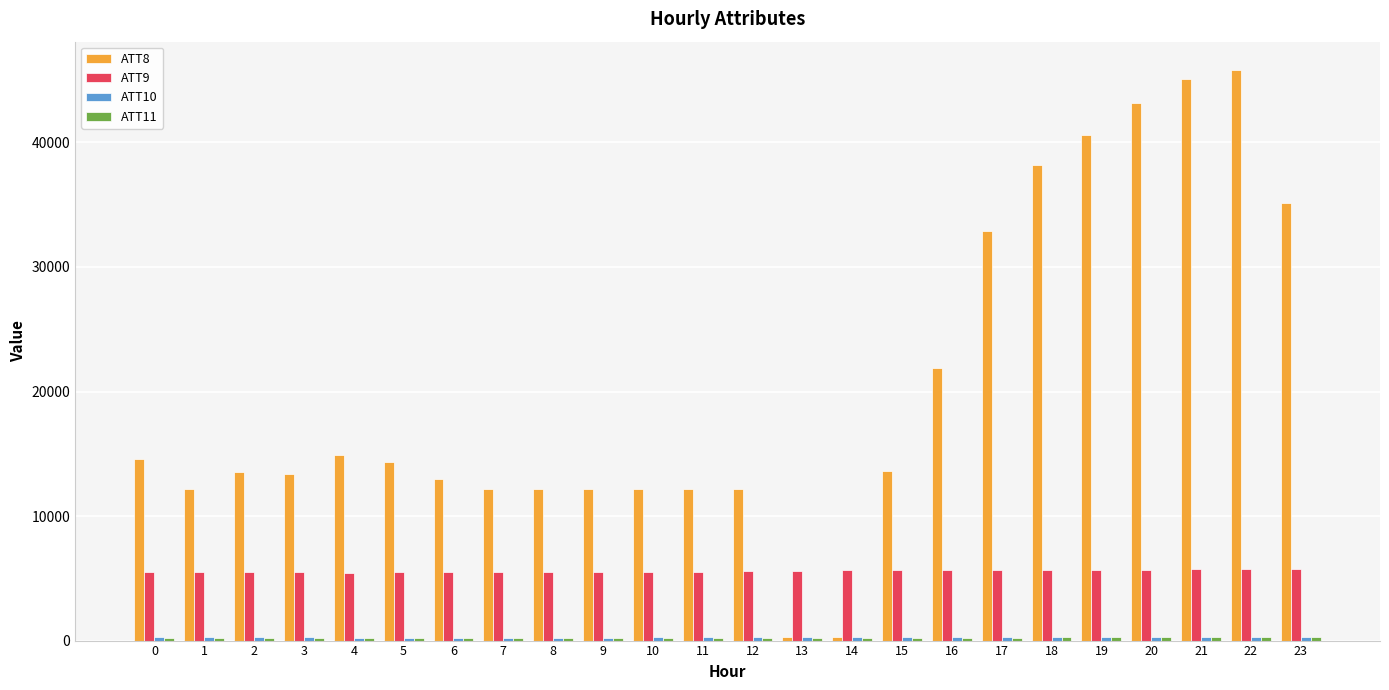

The value of ATT8 at 0 is 20470.9. True or false?

False